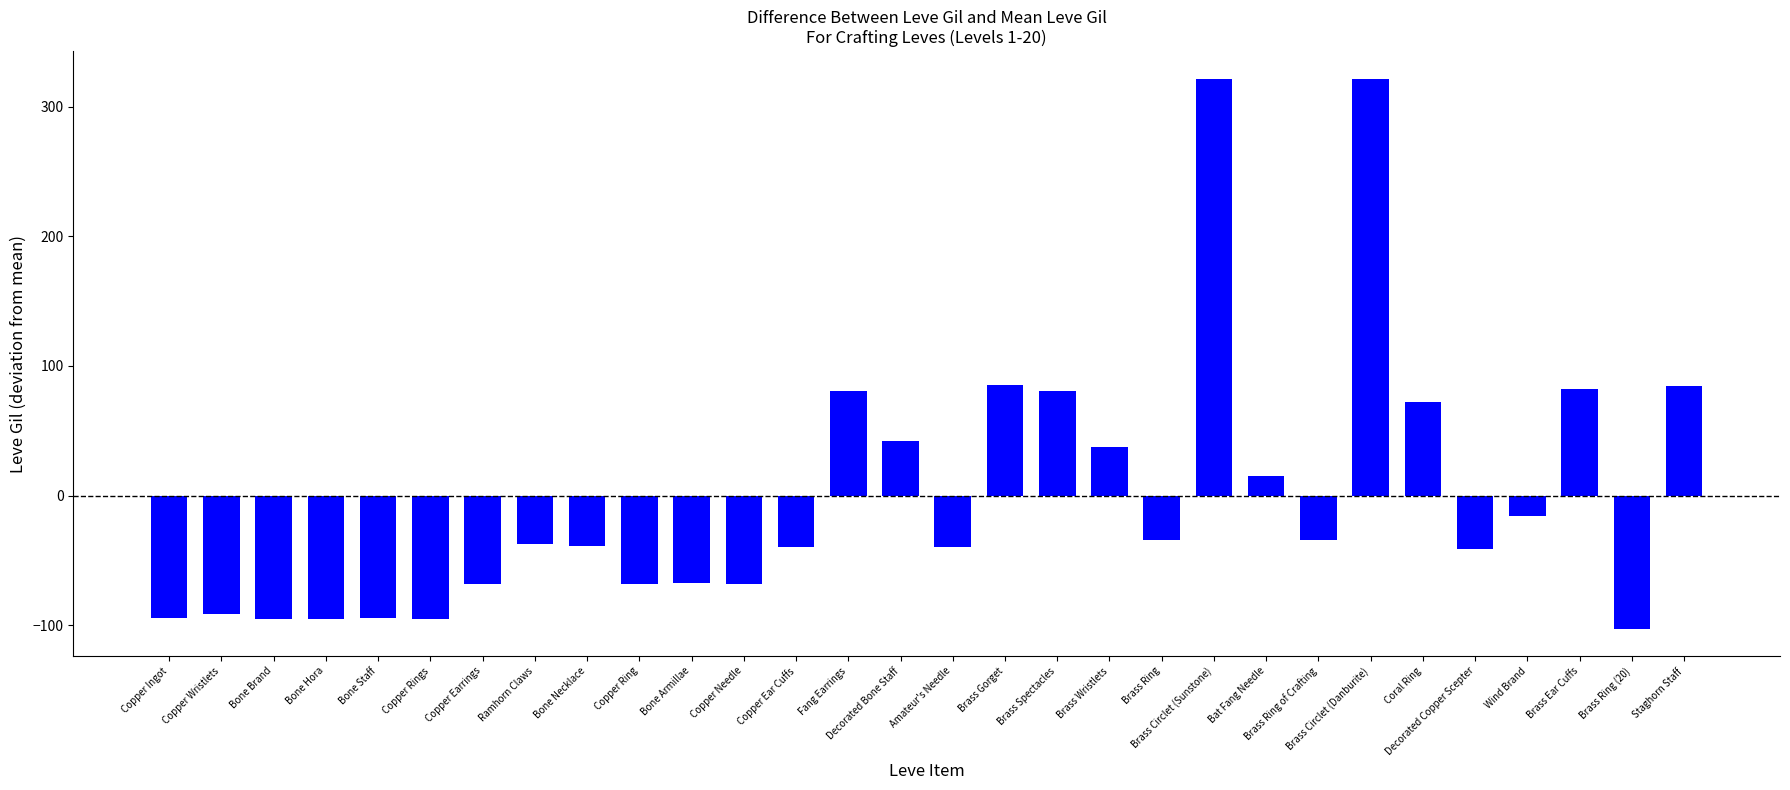

What value does the data have at Decorated Bone Staff?

42.5